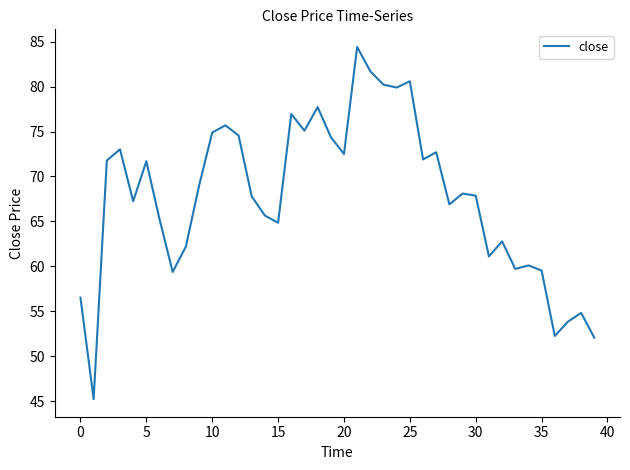

What is the greatest value displayed?

84.4